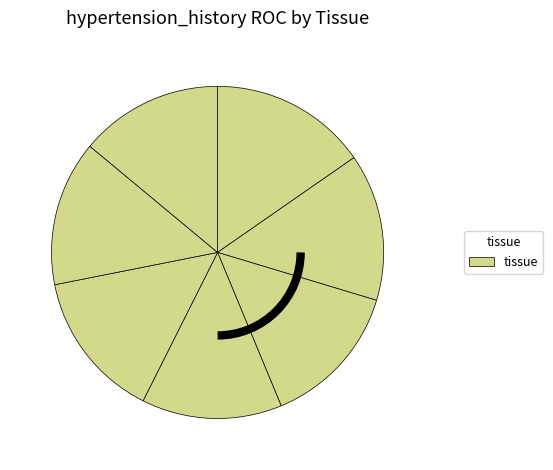

Does any single category account for the majority?

No